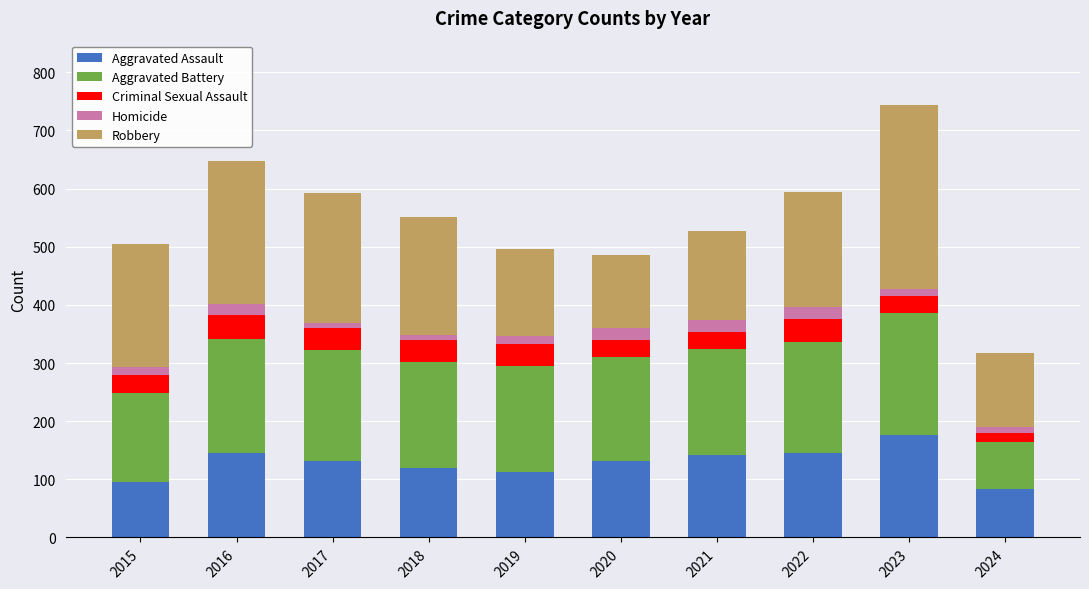

How many bars are there in total?

10